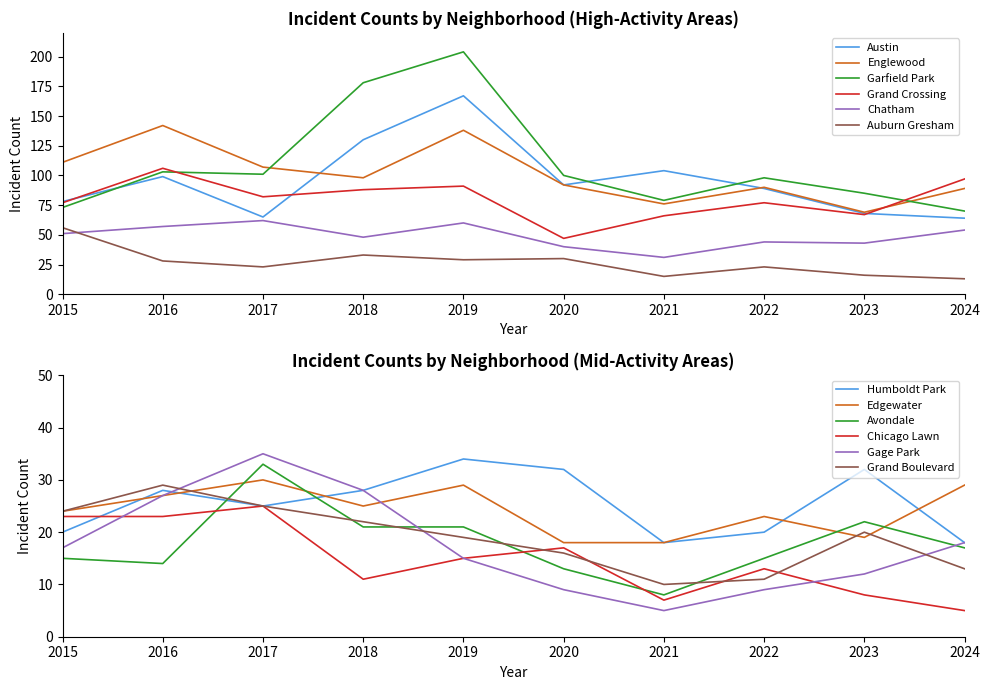

True or false: Auburn Gresham and Englewood cross at least once.

False